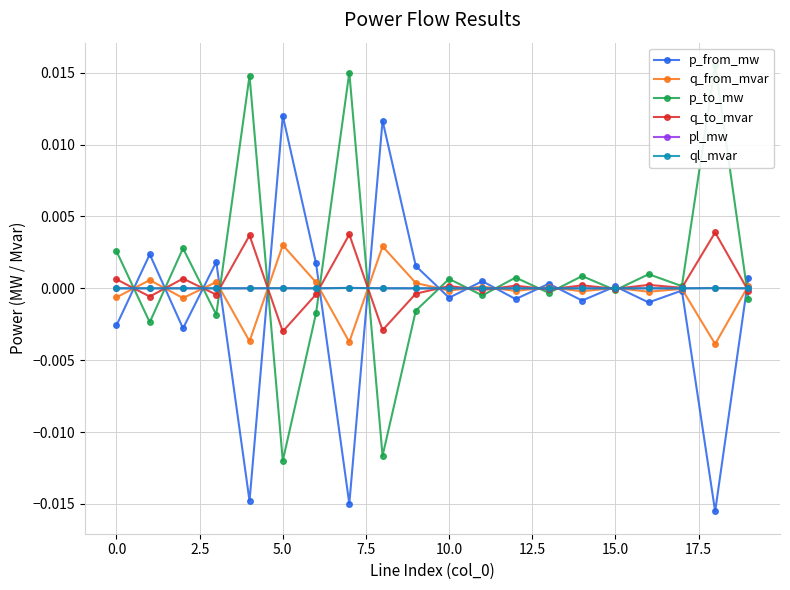

At how many categories does at least one series exceed 0?

20